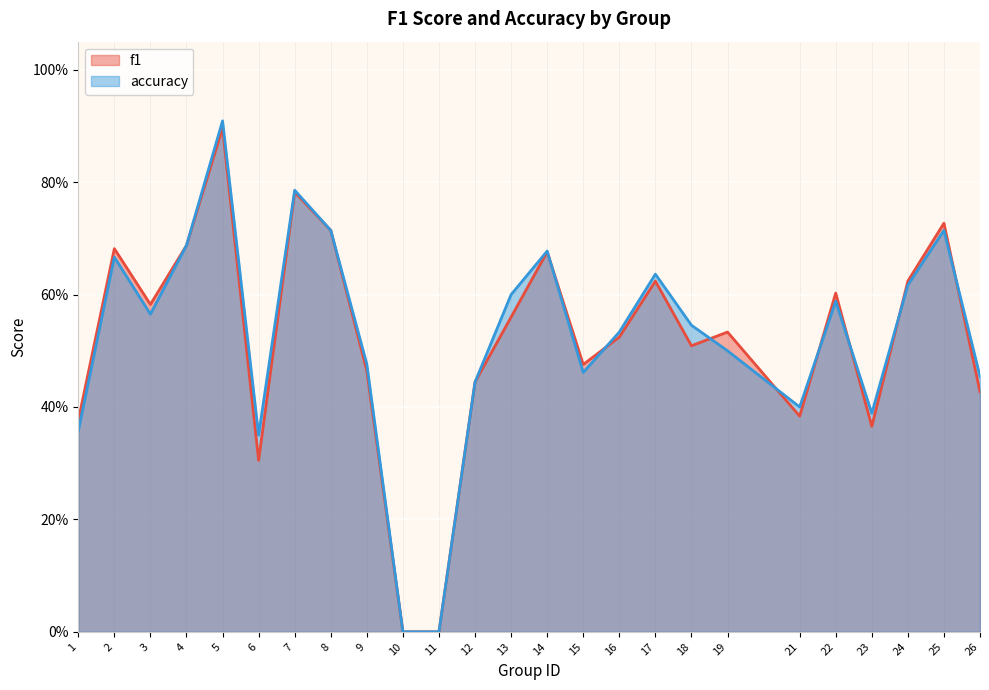

Where is the first local minimum for accuracy?

3